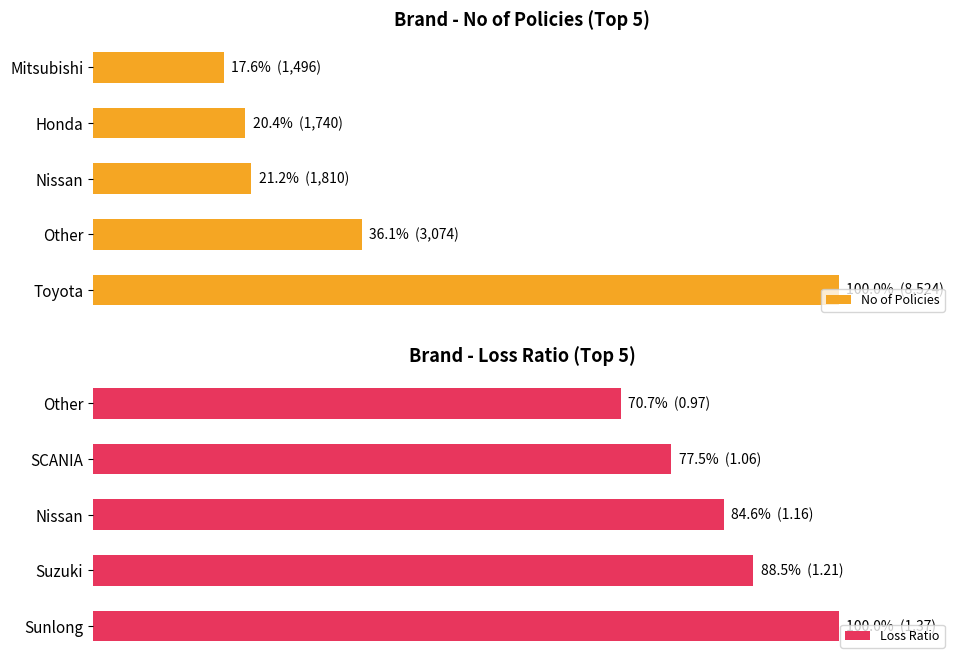

How many data points in No of Policies are above 21?

3